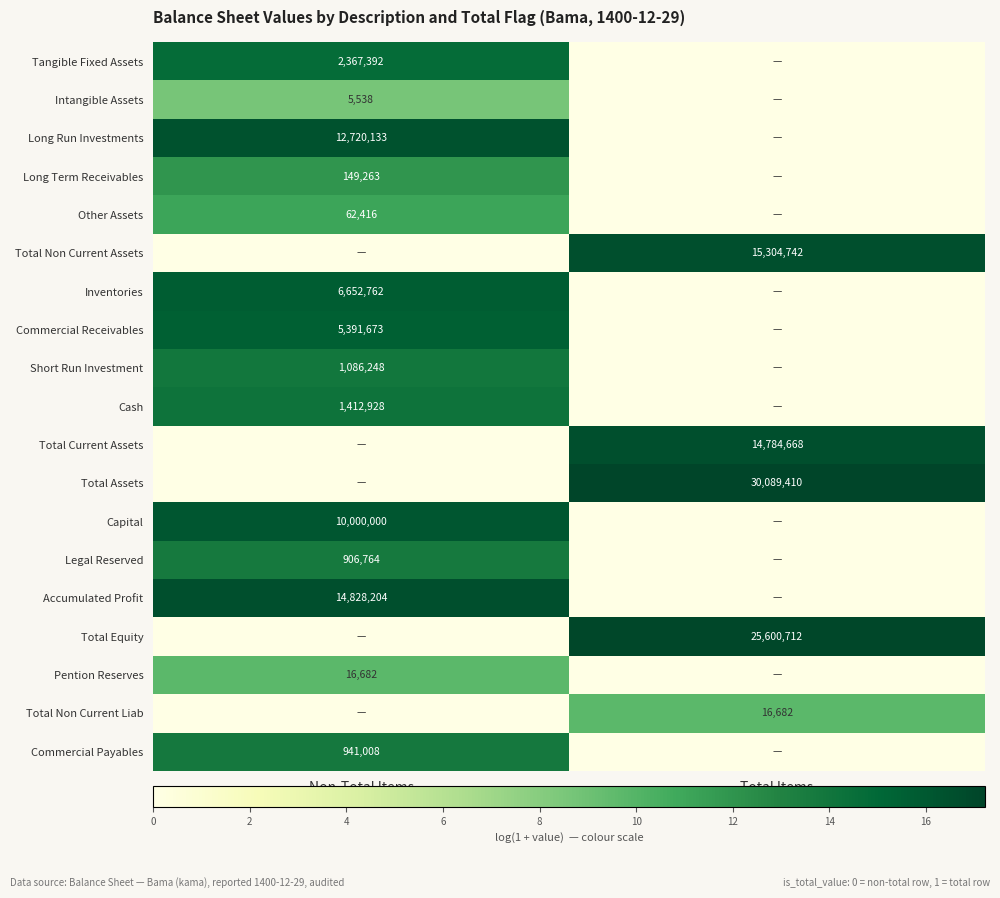

At which category does the chart reach its minimum across all series?

Total Items